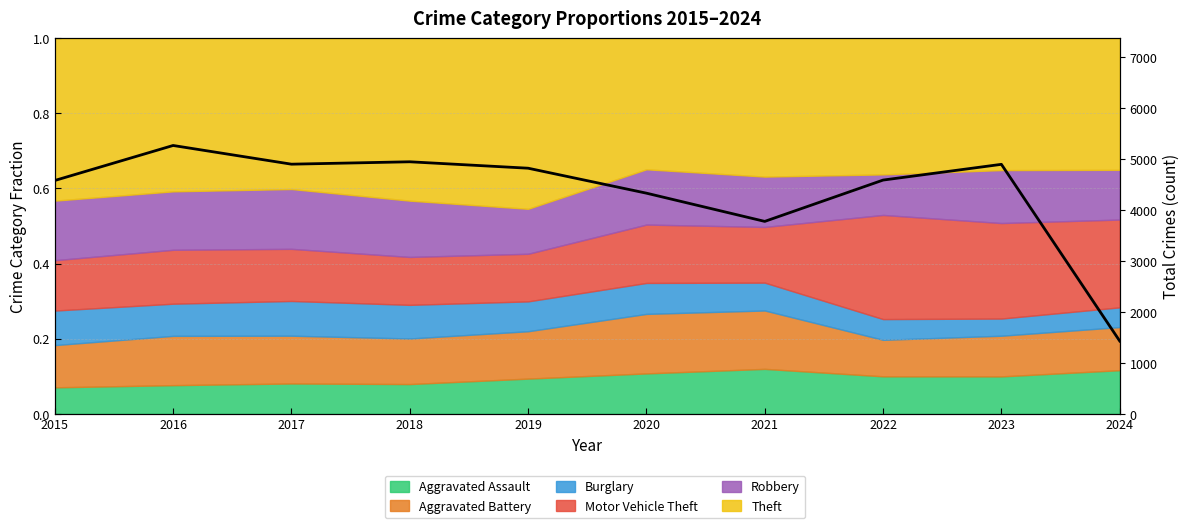

Rank the categories by value from lowest to highest.

2024, 2021, 2020, 2015, 2022, 2019, 2023, 2017, 2018, 2016